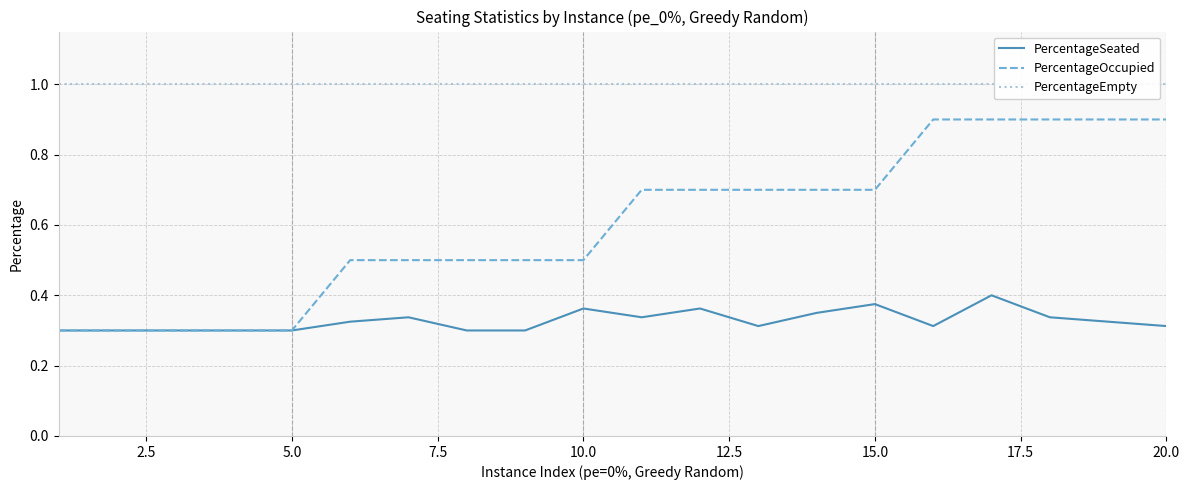

How many PercentageOccupied values are between 0 and 1?

20